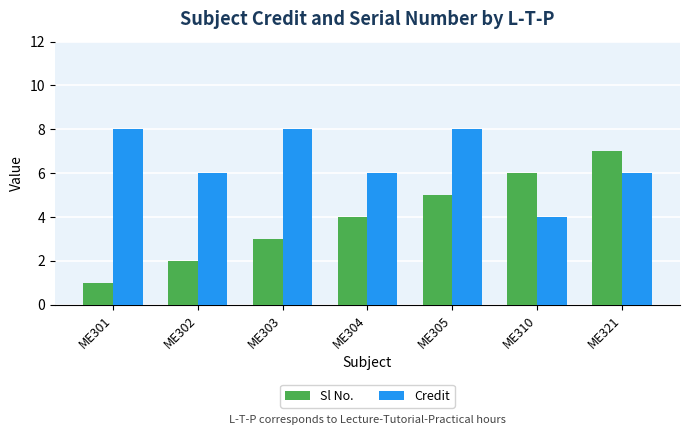

Count the number of data series in this chart.

2